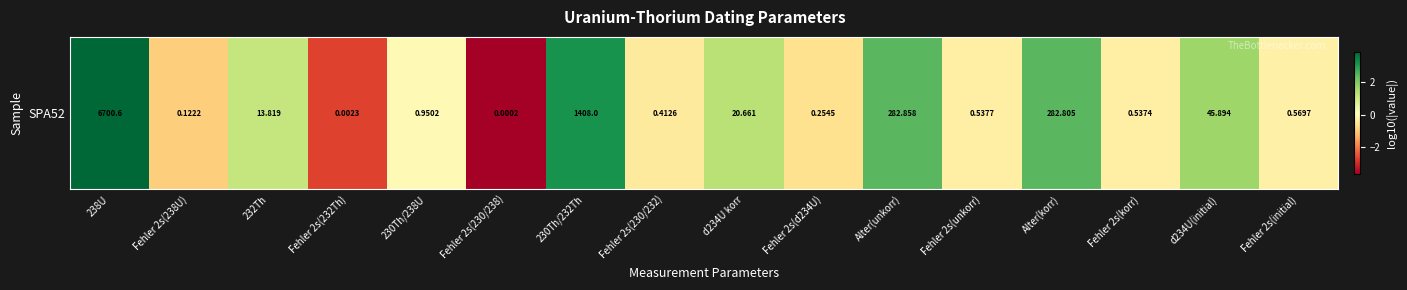

True or false: the data shows -0.9 at Fehler 2s(238U).

True